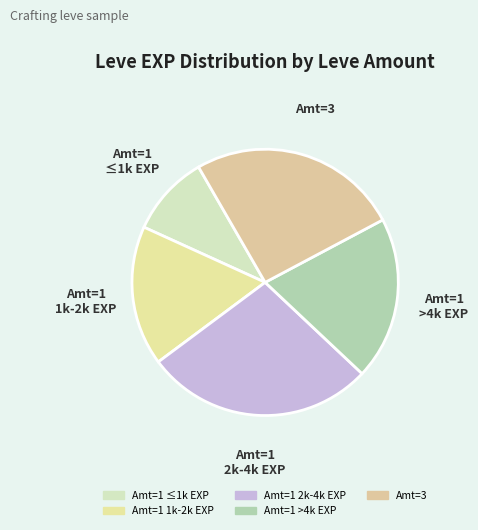

Count the number of slices in the pie.

5